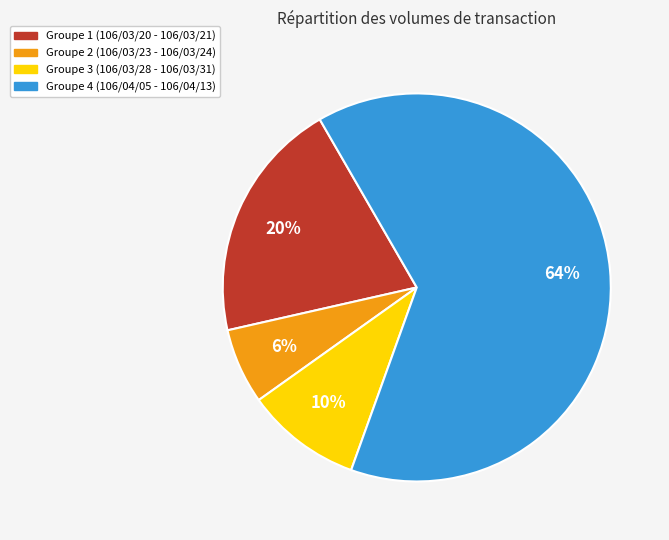

To the nearest percent, what is the average slice percentage?

25%